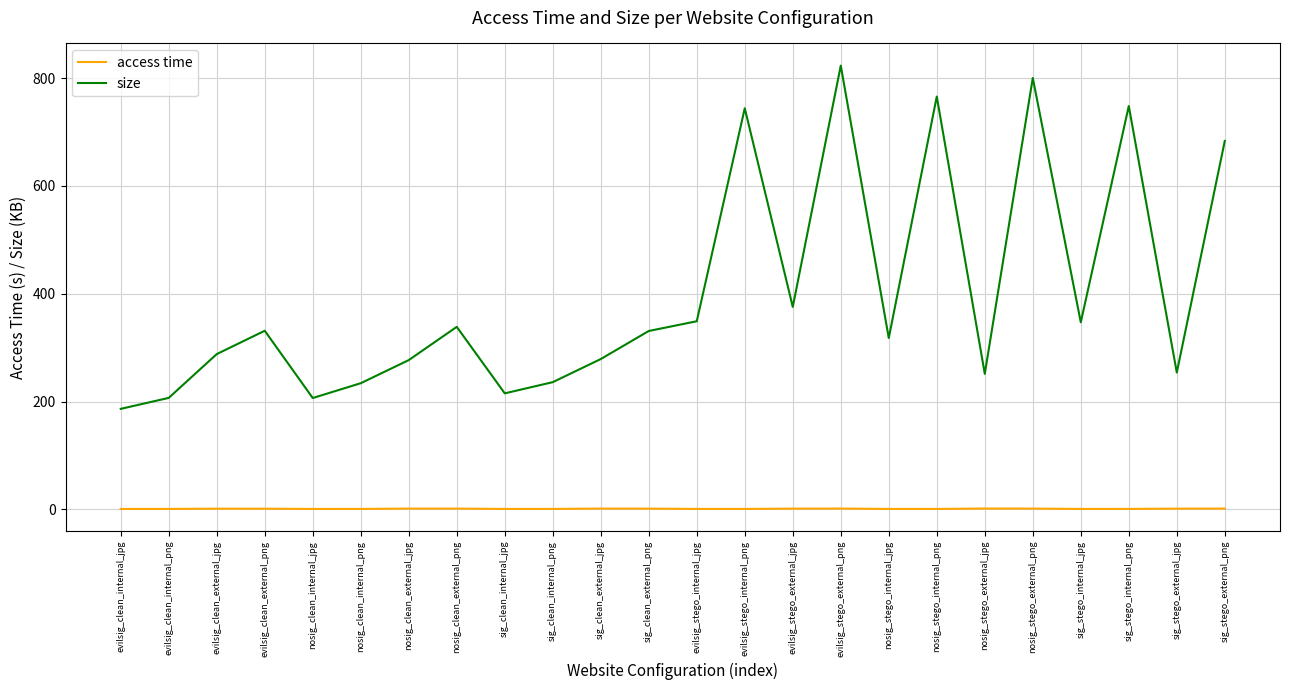

Which series has the largest range (max minus min)?

size